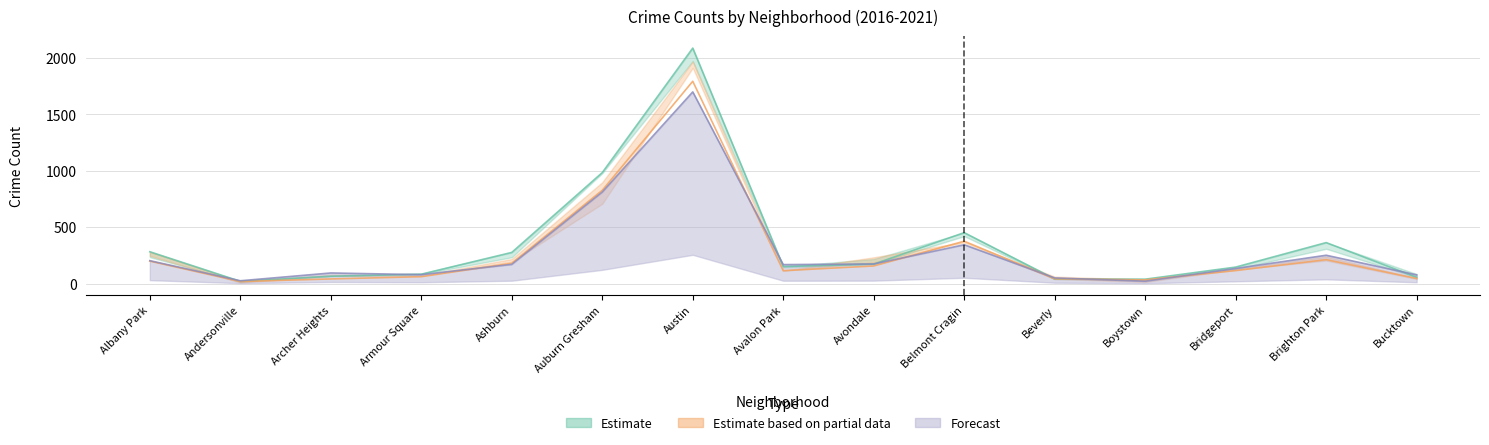

What is the difference between the 2017 values at Auburn Gresham and Avondale?

637